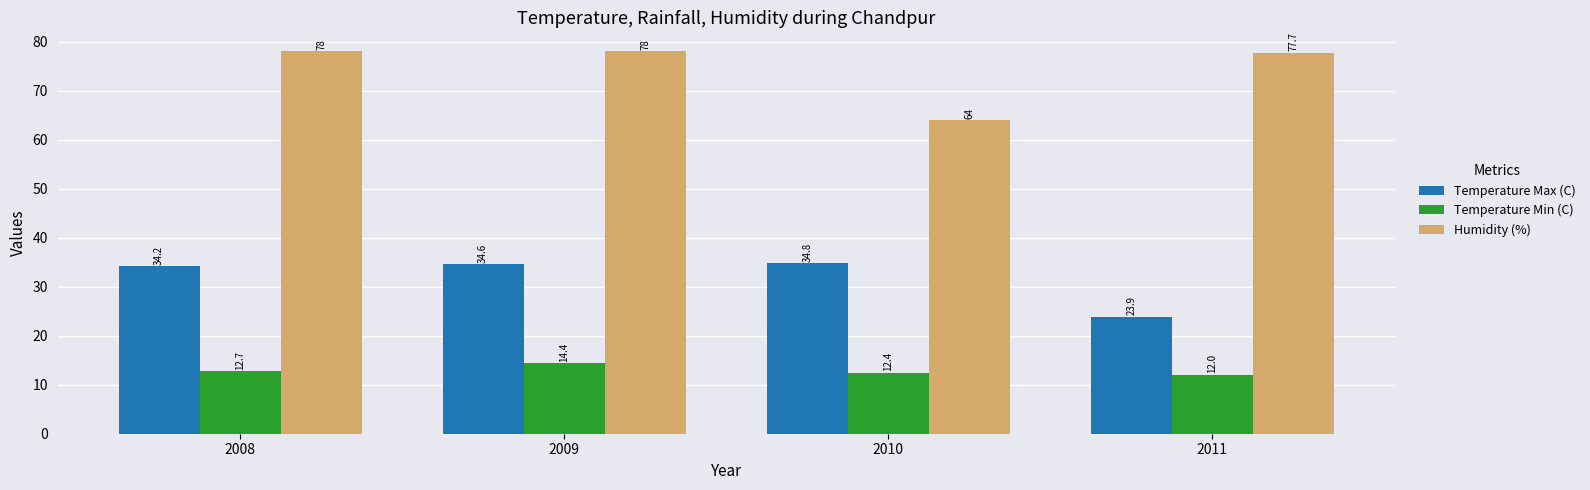

Which series has the widest spread of values?

Humidity (%)